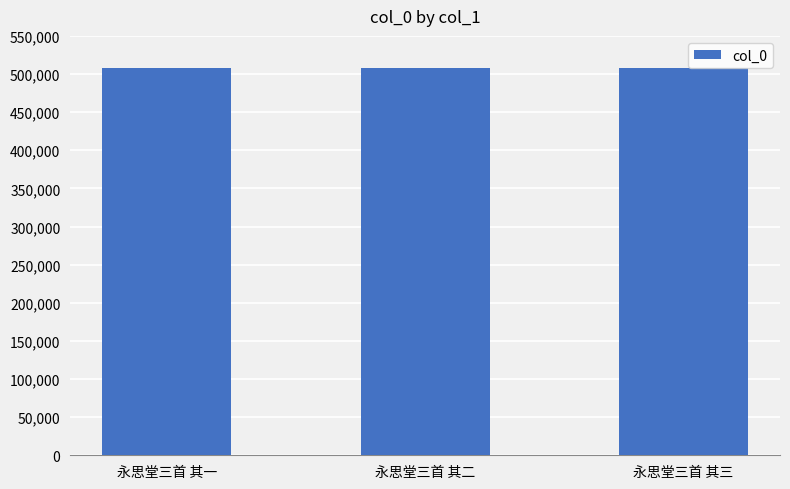

What is the change in value from 永思堂三首 其一 to 永思堂三首 其二?

+1